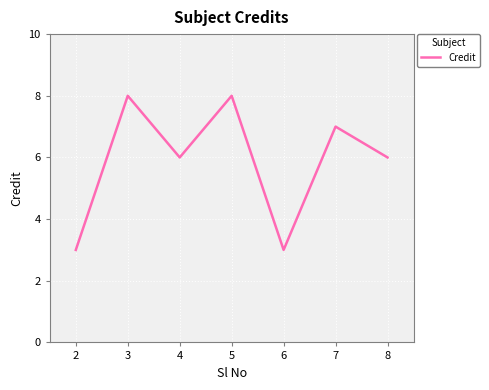

Count the number of data series in this chart.

1